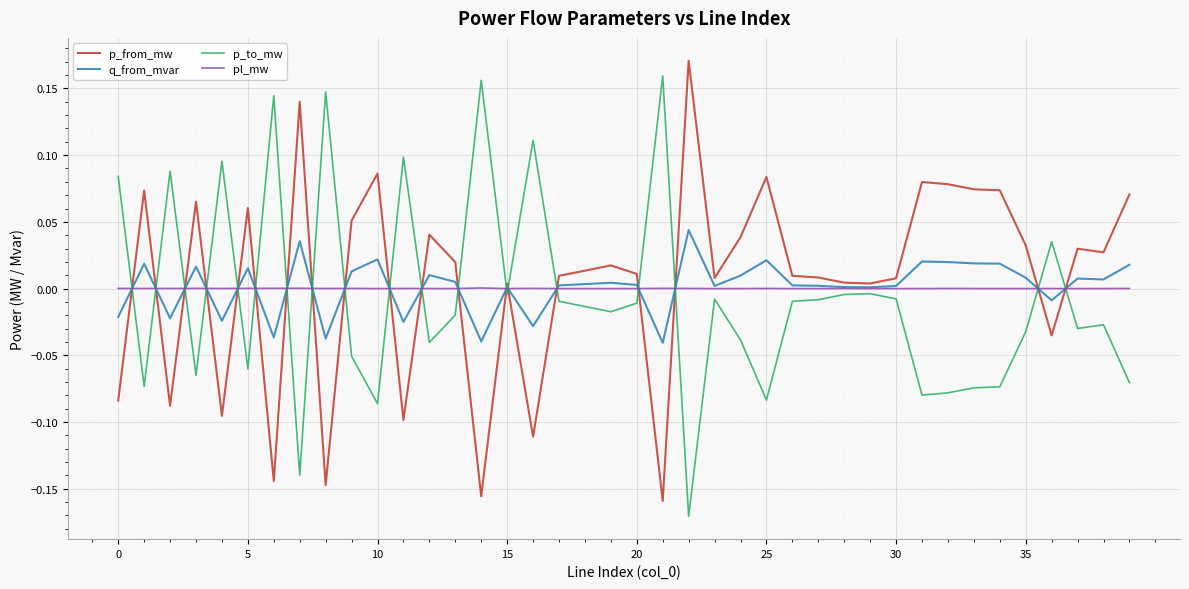

True or false: p_from_mw and p_to_mw intersect in this chart.

True